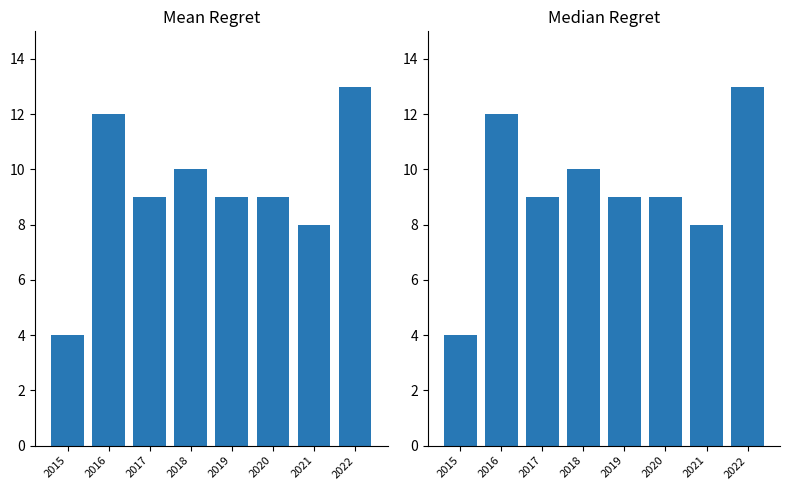

What is the difference between the maximum and minimum values in the Median Regret series?

9